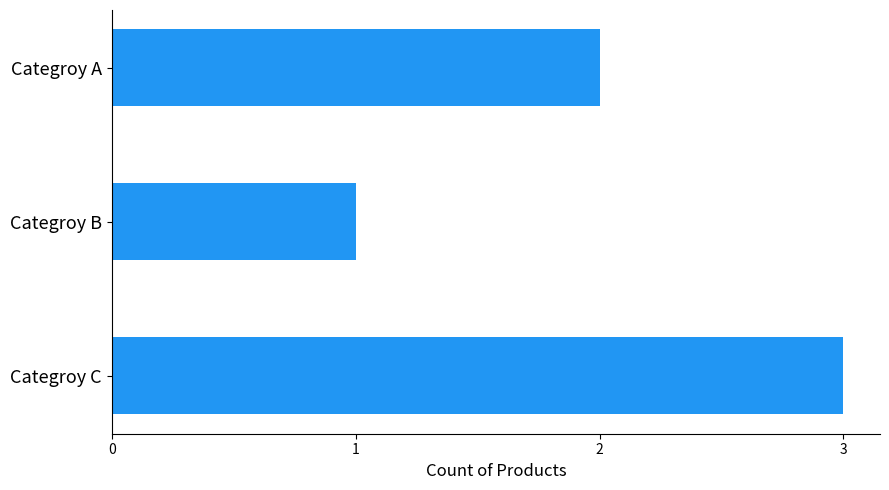

Does the chart contain any negative values?

No